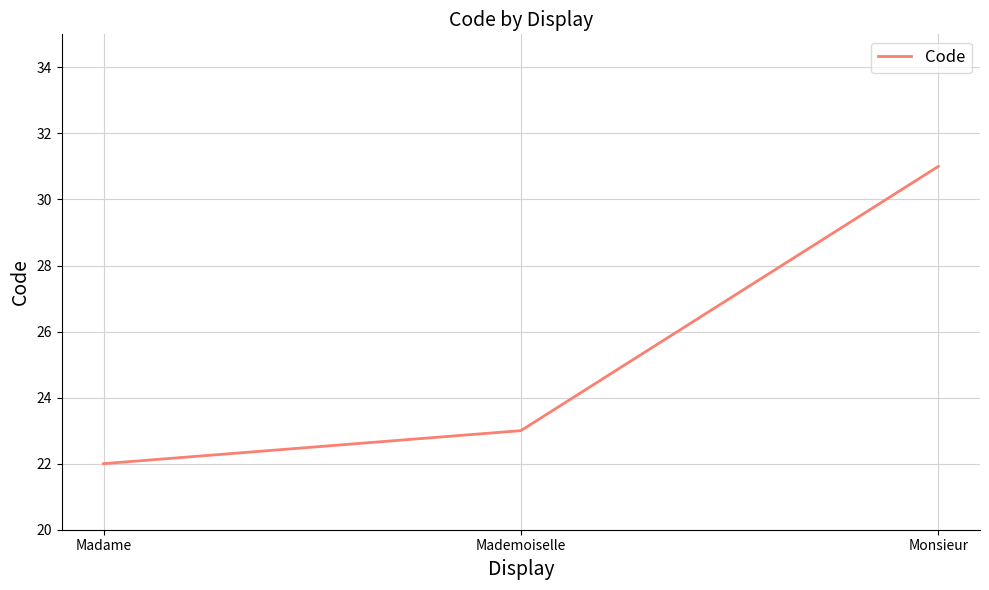

The chart shows a value of 22 at Madame. True or false?

True